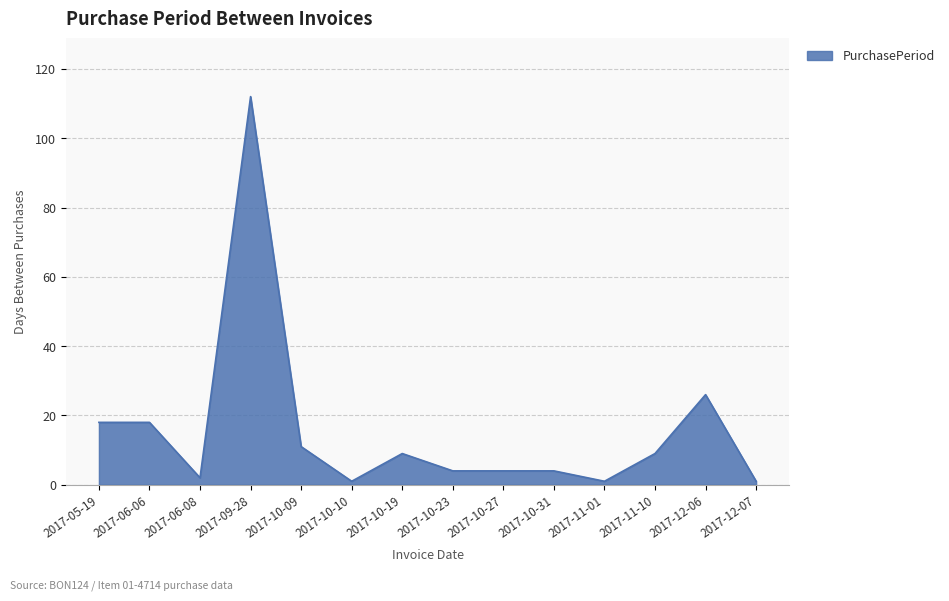

Read the value at 2017-10-10.

1